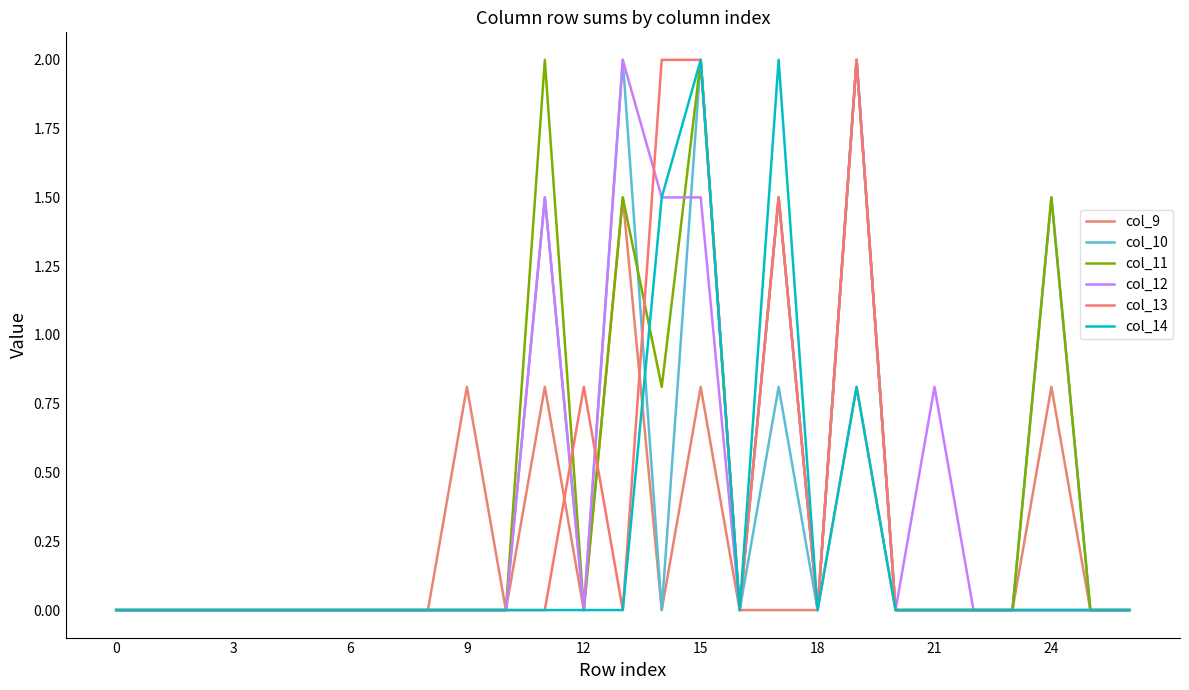

Reading right to left, list all the values displayed in this chart.

col_9: 0.0	0.0	0.8	0.0	0.0	0.0	0.0	0.8	0.0	0.0	0.0	0.8	0.0	1.5	0.0	0.8	0.0	0.8	0.0	0.0	0.0	0.0	0.0	0.0	0.0	0.0	0.0
col_10: 0.0	0.0	1.5	0.0	0.0	0.0	0.0	2.0	0.0	0.8	0.0	2.0	0.0	2.0	0.0	1.5	0.0	0.0	0.0	0.0	0.0	0.0	0.0	0.0	0.0	0.0	0.0
col_11: 0.0	0.0	1.5	0.0	0.0	0.0	0.0	2.0	0.0	1.5	0.0	2.0	0.8	1.5	0.0	2.0	0.0	0.0	0.0	0.0	0.0	0.0	0.0	0.0	0.0	0.0	0.0
col_12: 0.0	0.0	0.0	0.0	0.0	0.8	0.0	2.0	0.0	1.5	0.0	1.5	1.5	2.0	0.0	1.5	0.0	0.0	0.0	0.0	0.0	0.0	0.0	0.0	0.0	0.0	0.0
col_13: 0.0	0.0	0.0	0.0	0.0	0.0	0.0	2.0	0.0	1.5	0.0	2.0	2.0	0.0	0.8	0.0	0.0	0.0	0.0	0.0	0.0	0.0	0.0	0.0	0.0	0.0	0.0
col_14: 0.0	0.0	0.0	0.0	0.0	0.0	0.0	0.8	0.0	2.0	0.0	2.0	1.5	0.0	0.0	0.0	0.0	0.0	0.0	0.0	0.0	0.0	0.0	0.0	0.0	0.0	0.0